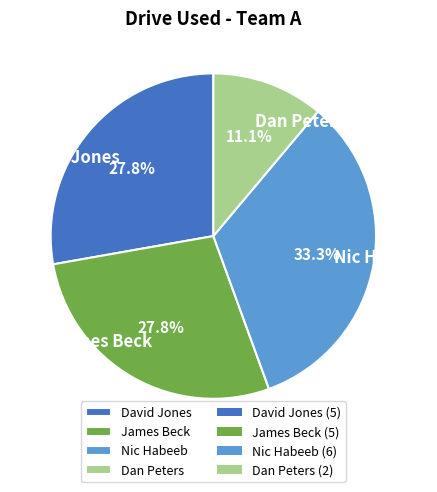

Combined, do Dan Peters and Nic Habeeb account for over 50%?

No